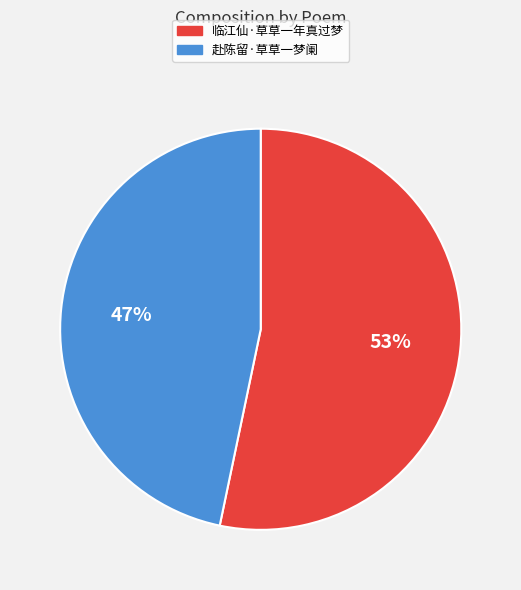

Count the number of slices in the pie.

2